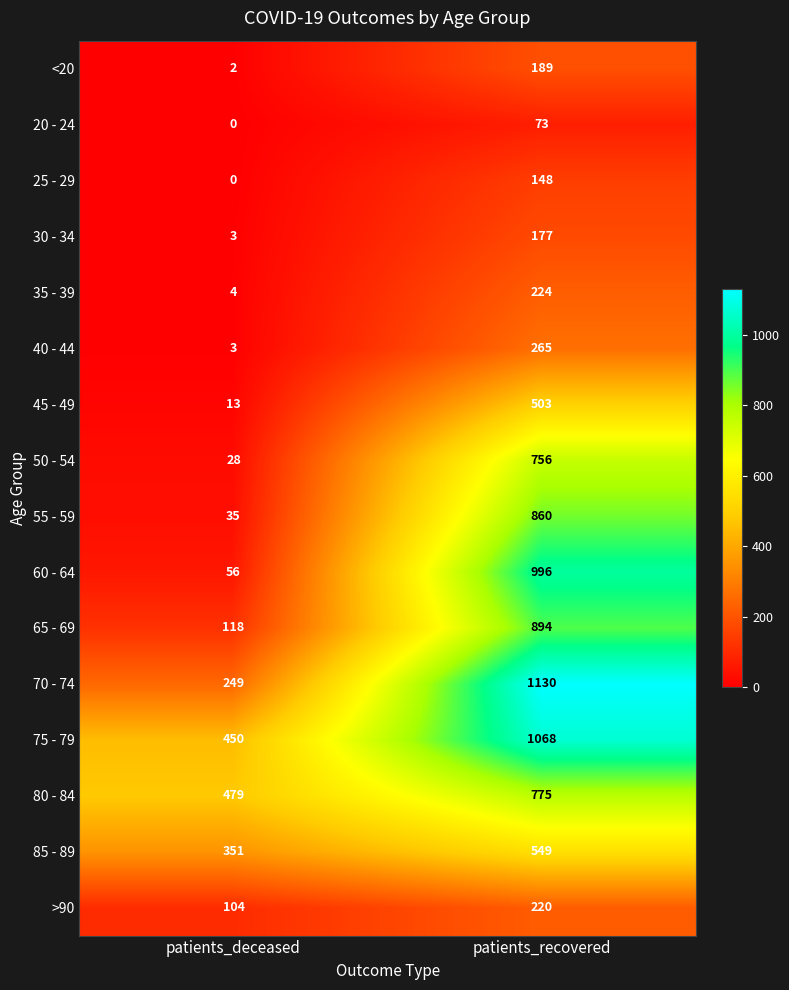

What is the difference between the maximum and minimum values in the 70 - 74 series?

881